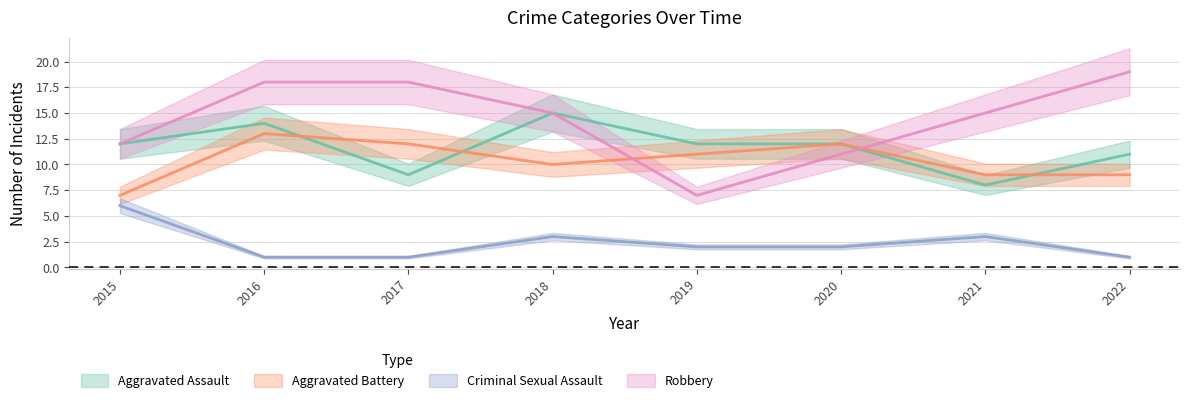

At which category does the chart reach its peak across all series?

2022